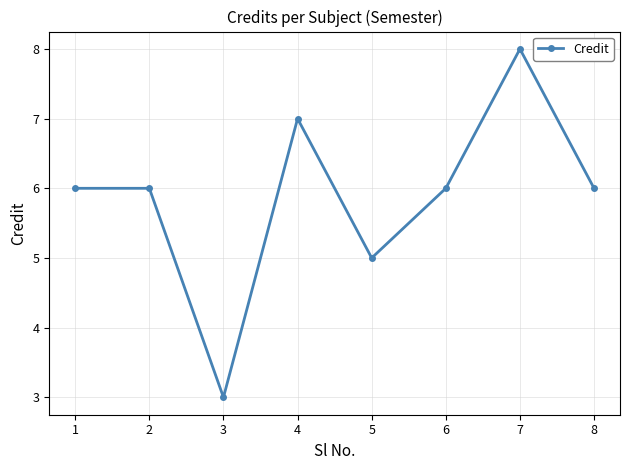

Does the chart have visible grid lines?

Yes